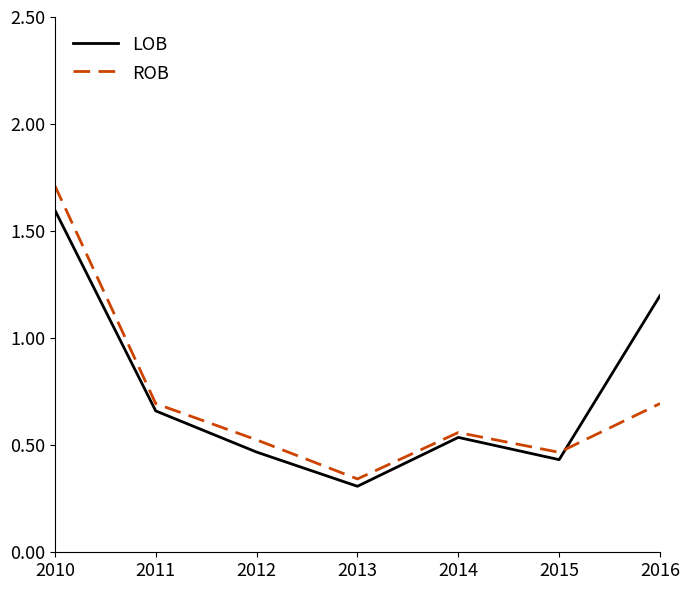

Count the ROB values in the range 0 to 1.

6